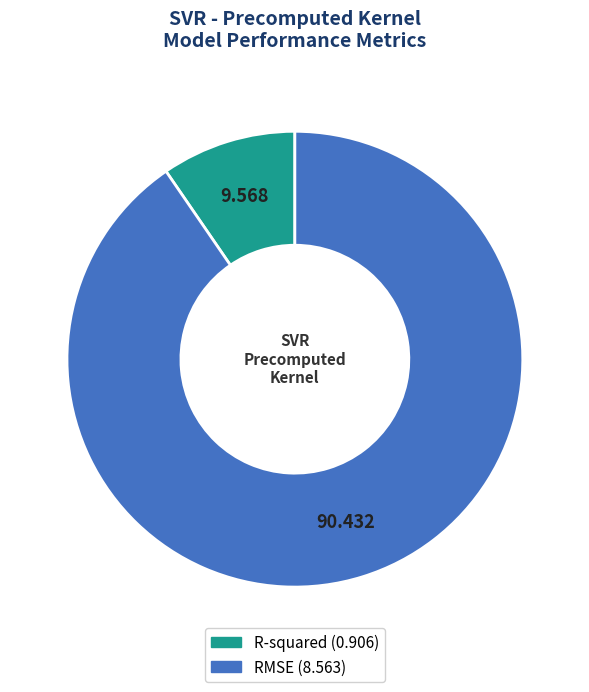

Is there any slice that represents more than half of the pie?

Yes